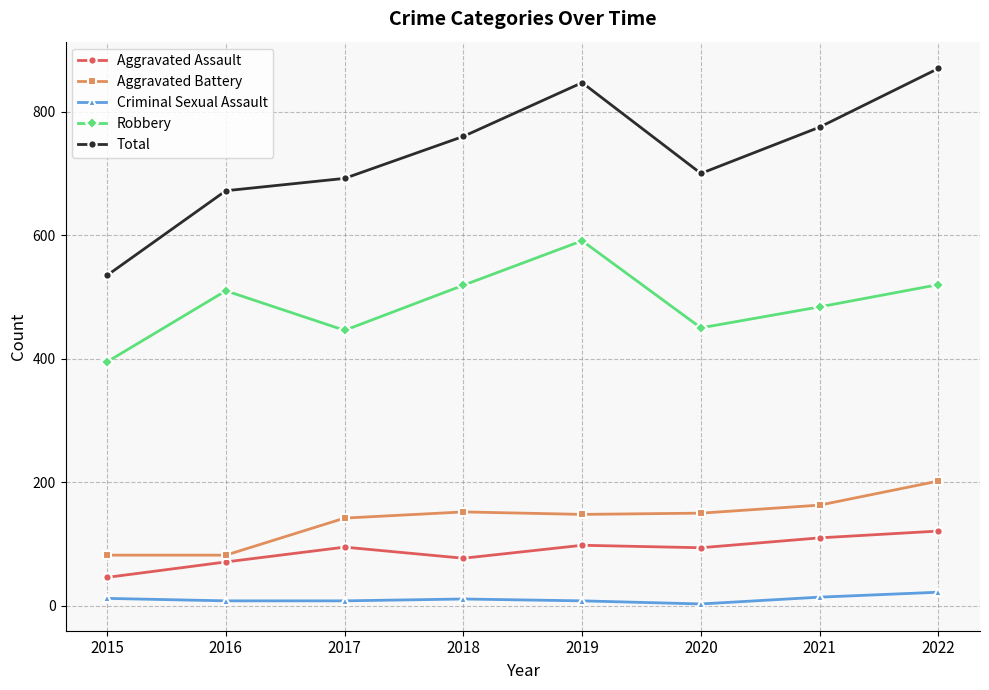

Where is the first local maximum for Robbery?

2016